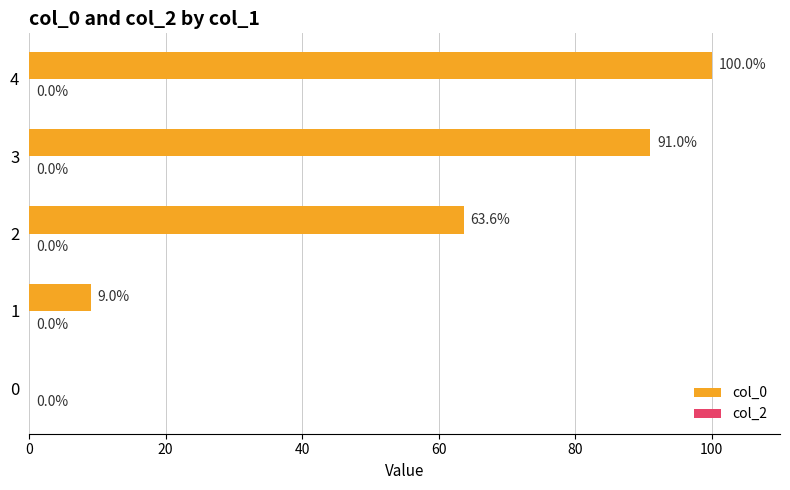

What value does the data have at 2?

63.6